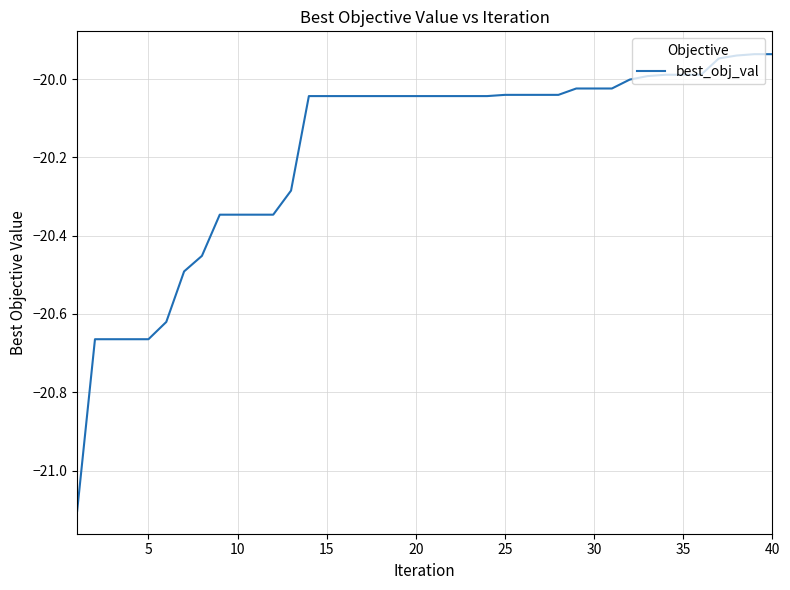

What is the smallest value displayed?

-21.1